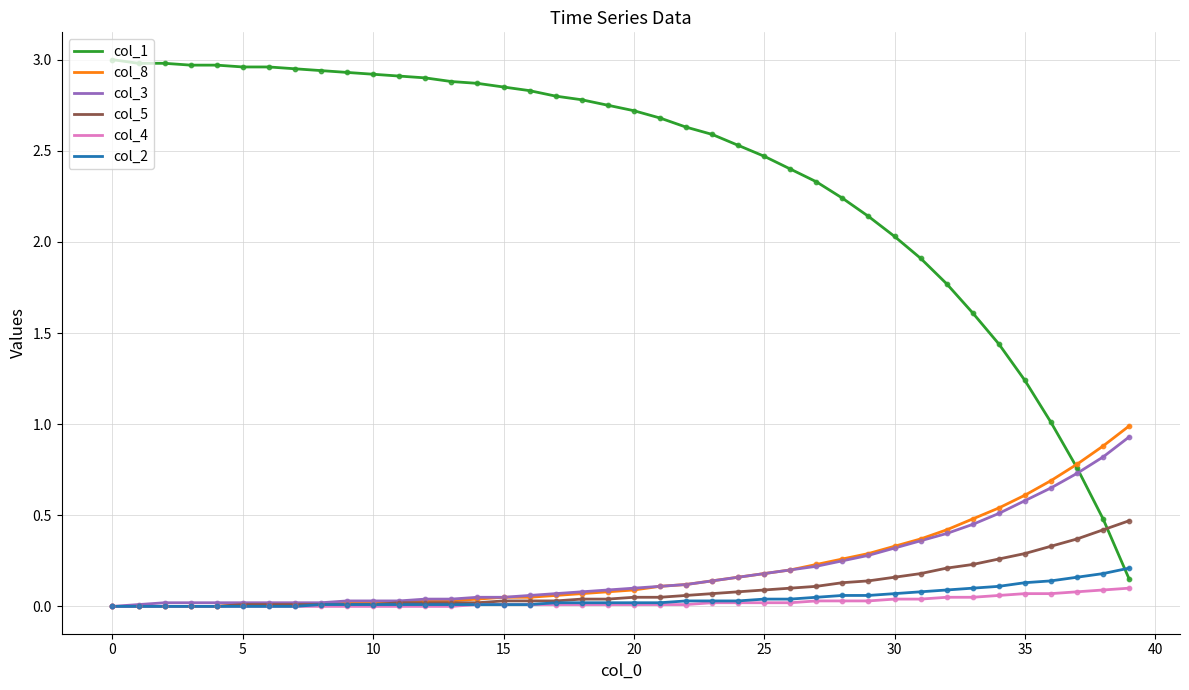

Which series has the widest spread of values?

col_1